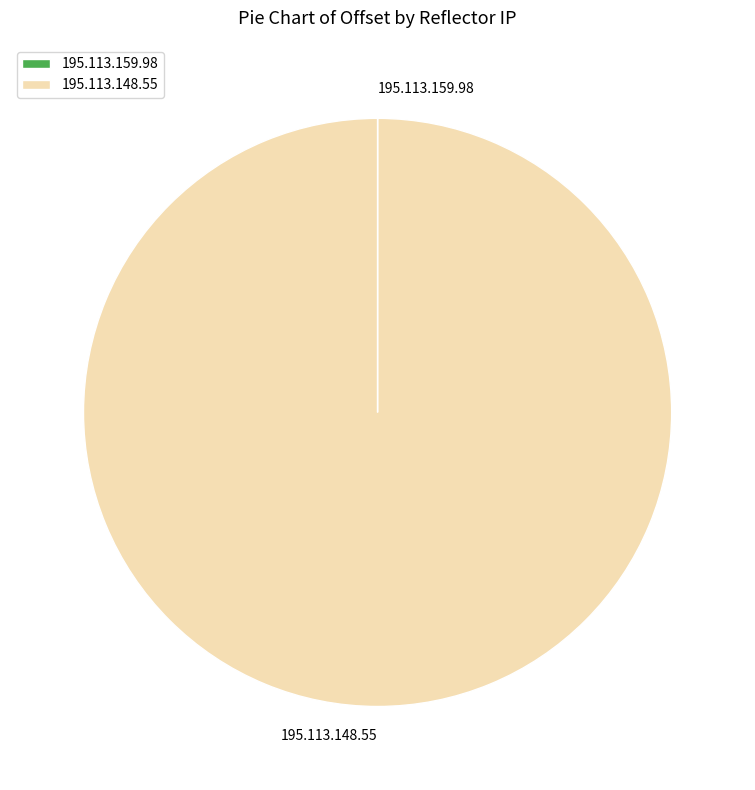

Does 195.113.148.55 account for over 50% of the chart?

Yes